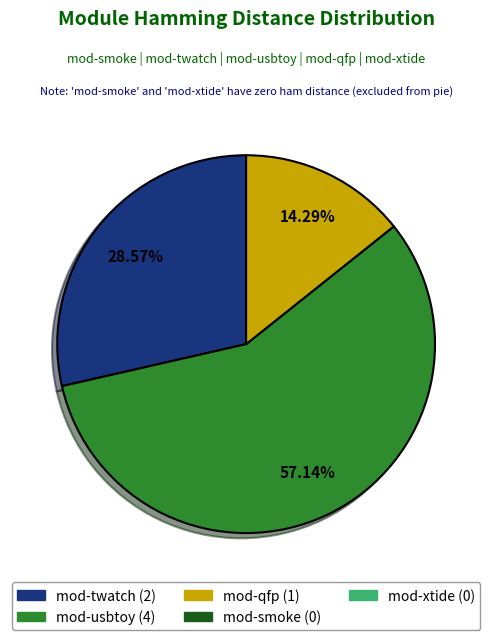

Does any single category account for the majority?

Yes